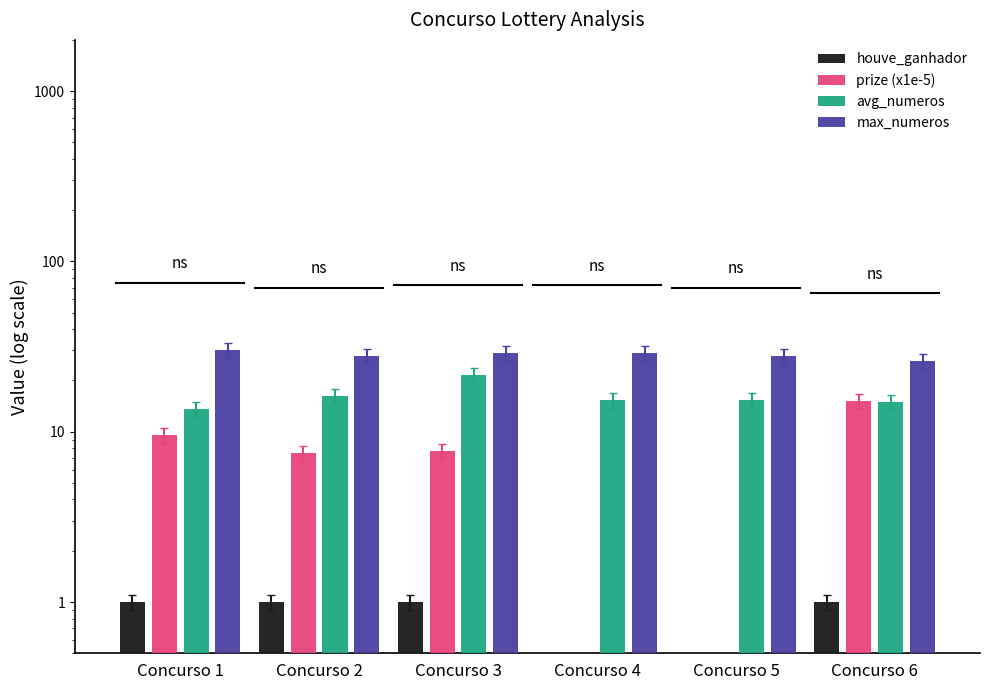

The value of avg_numeros at Concurso 5 is 15.3. True or false?

True